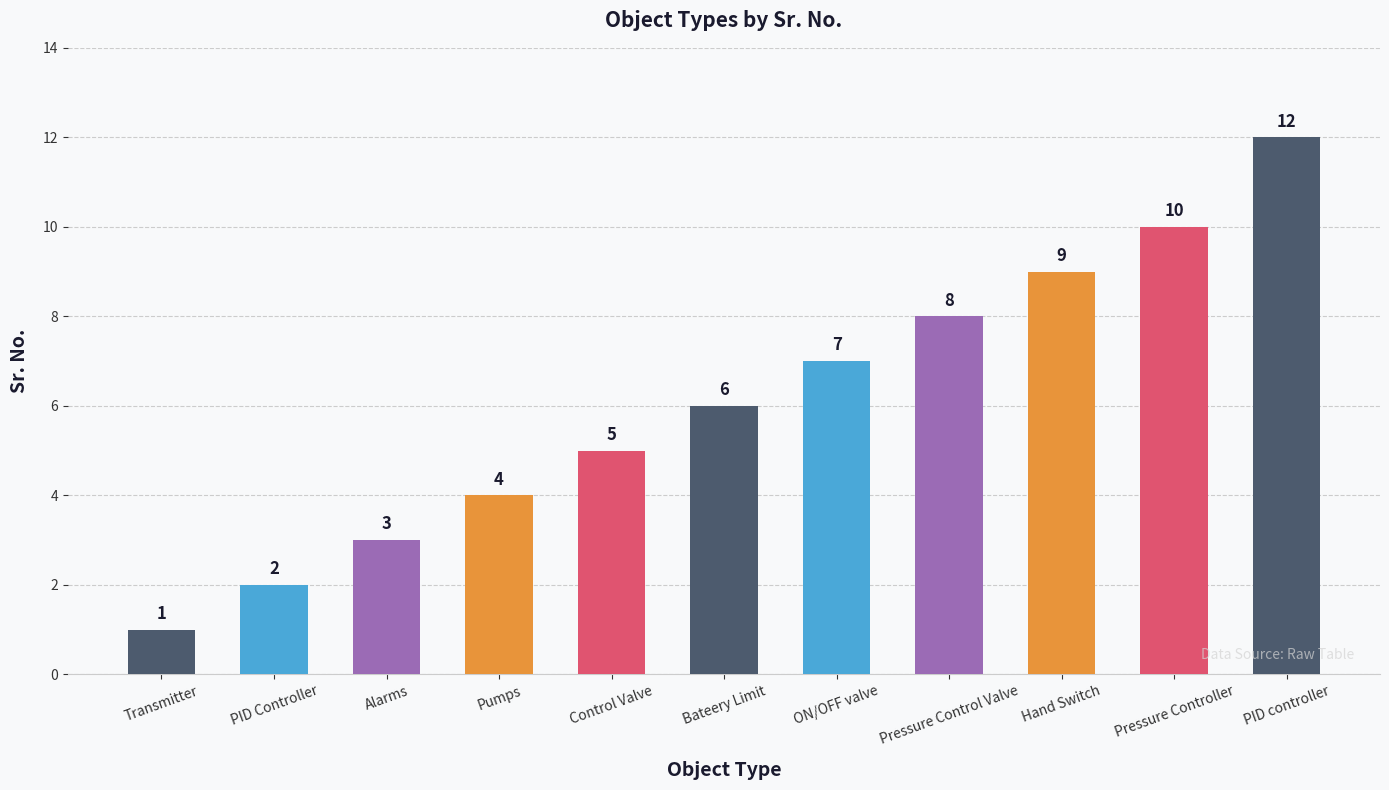

Is it true that the value at Pumps is 4?

True